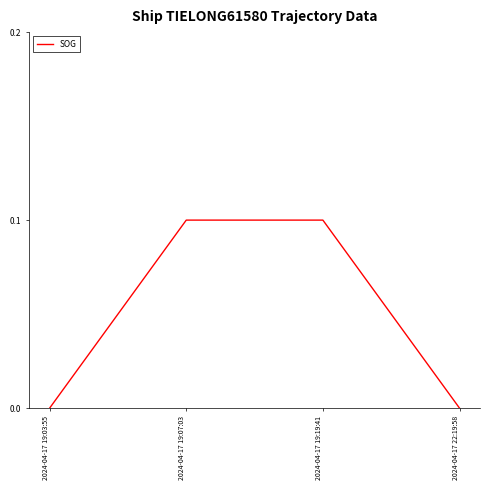

Which has a higher value, 2024-04-17 19:19:41 or 2024-04-17 22:19:58?

2024-04-17 19:19:41